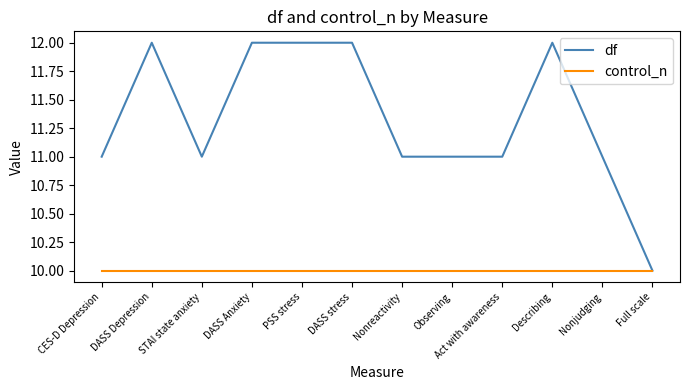

What is the minimum value shown in the chart?

10